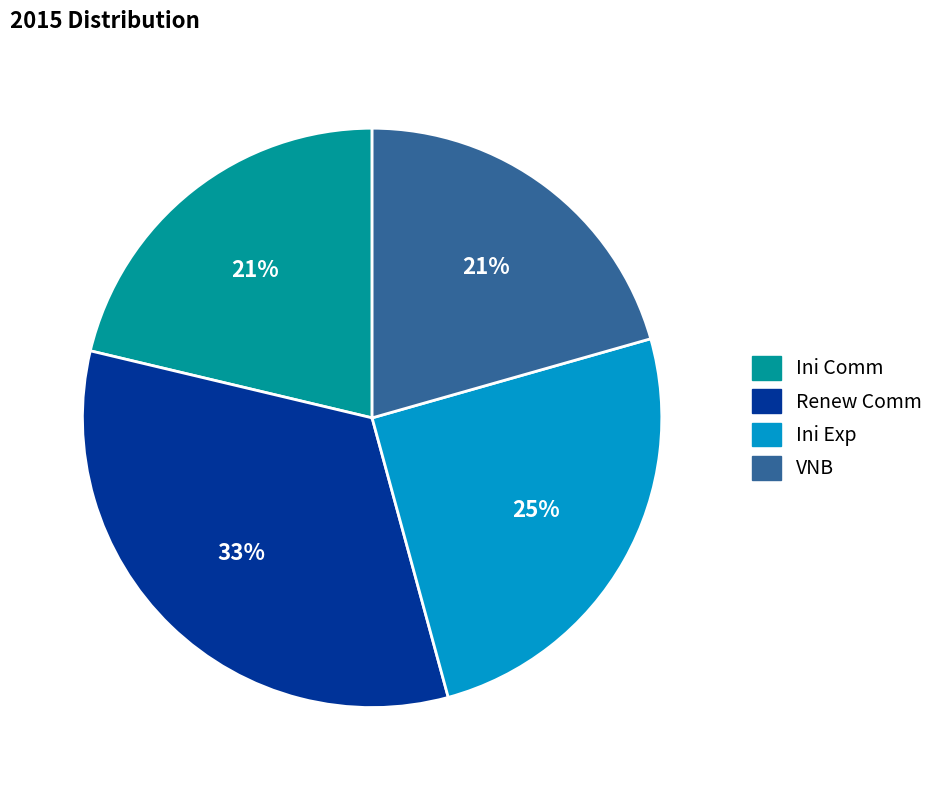

How many segments does this pie chart have?

4